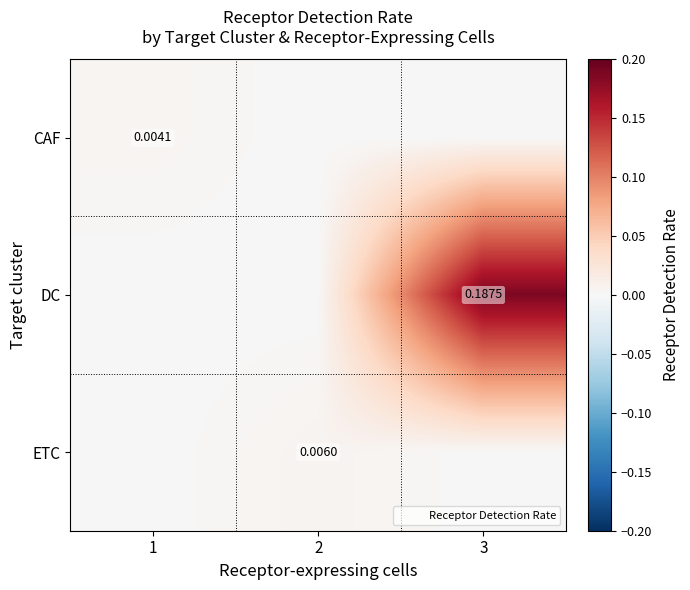

True or false: ETC has a value of 0.0 at 2.

True